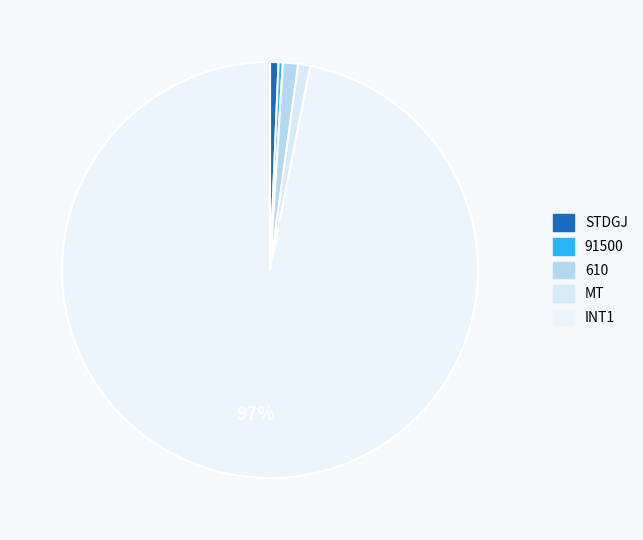

Is there a majority slice in this chart?

Yes